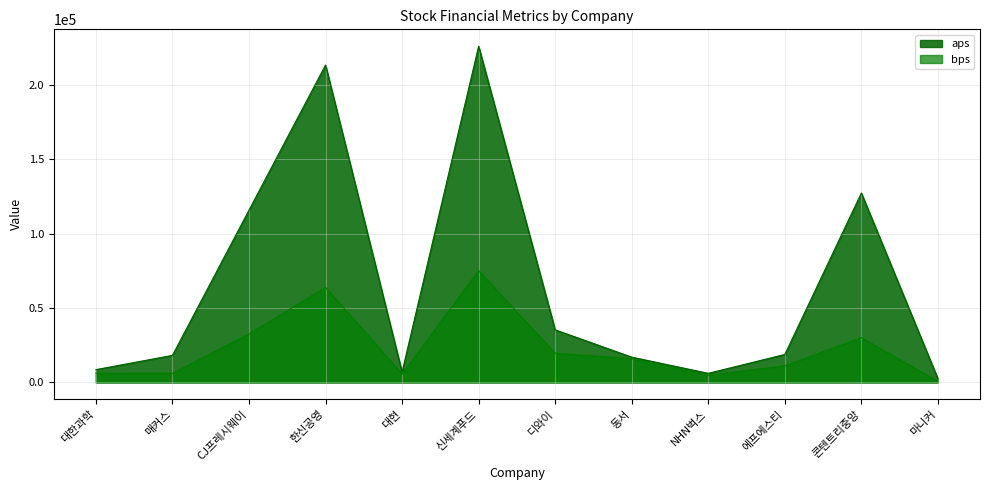

Which series has the largest total across all categories?

aps